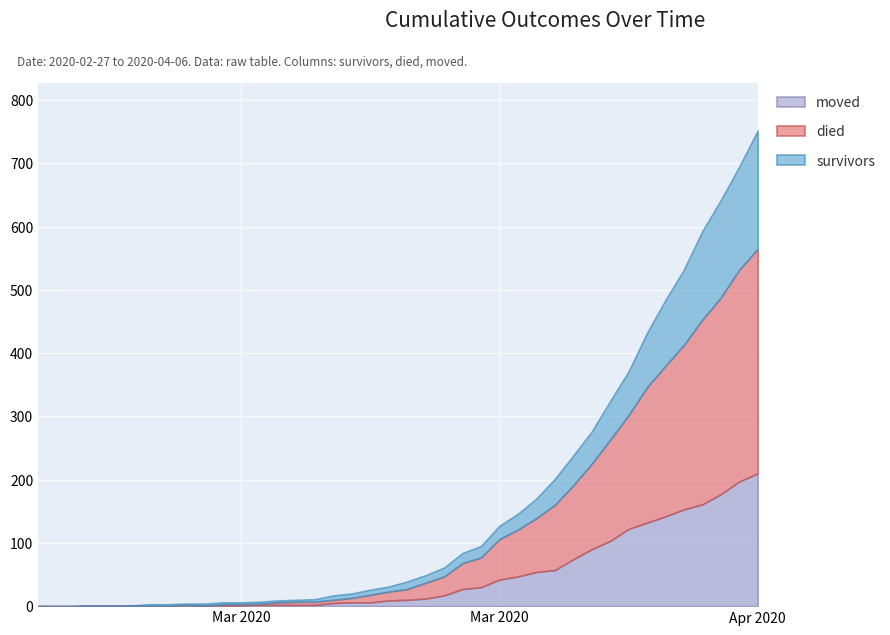

What is the value of the died point at the 33rd from the left?

180